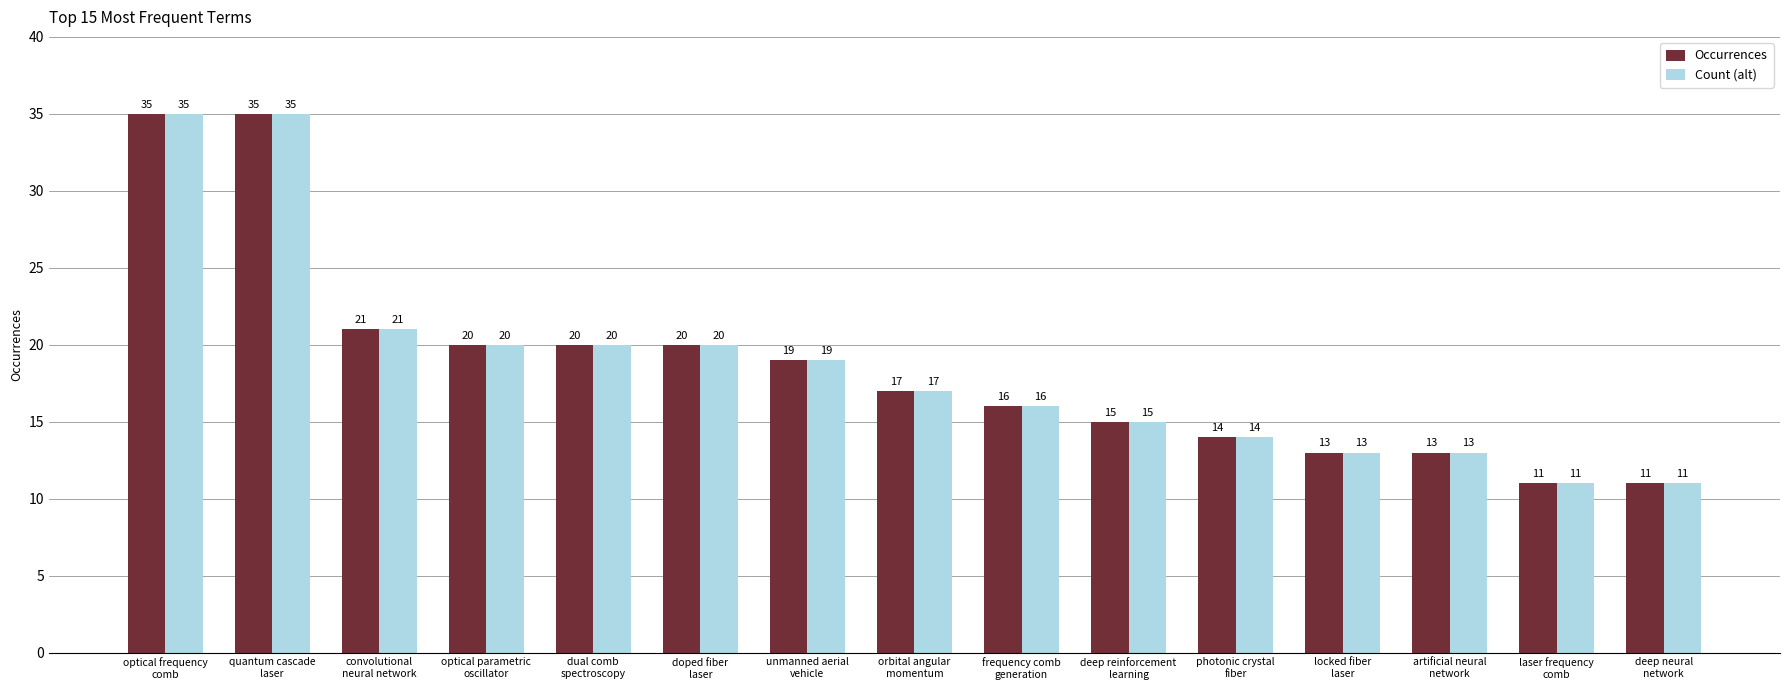

How many distinct data groups are displayed?

2